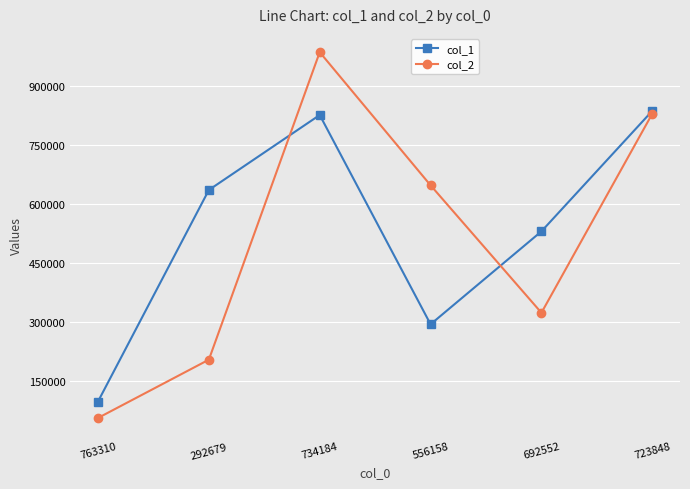

Which series has the largest range (max minus min)?

col_2